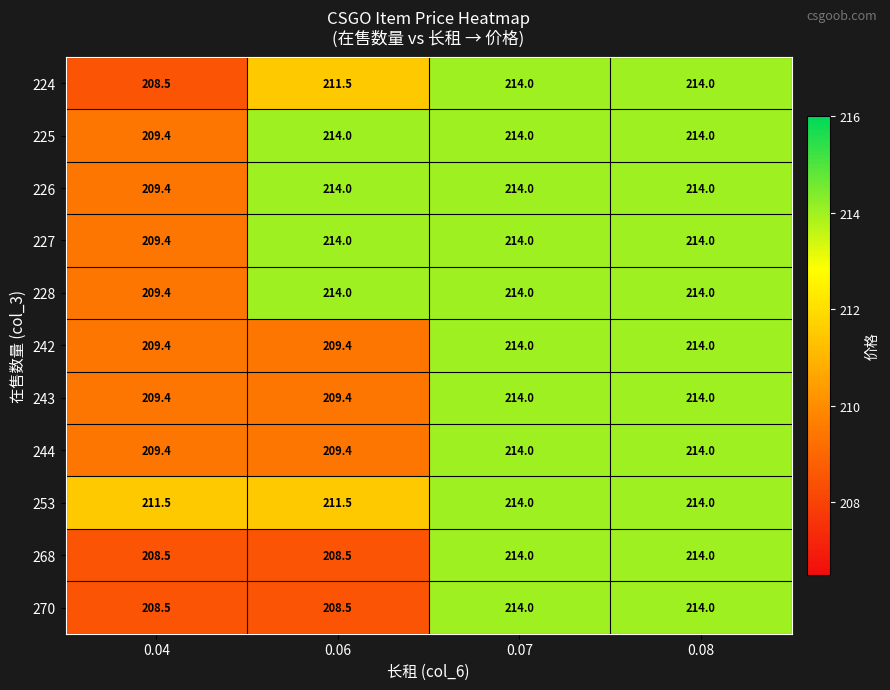

The value of 244 at 0.07 is 92.9. True or false?

False